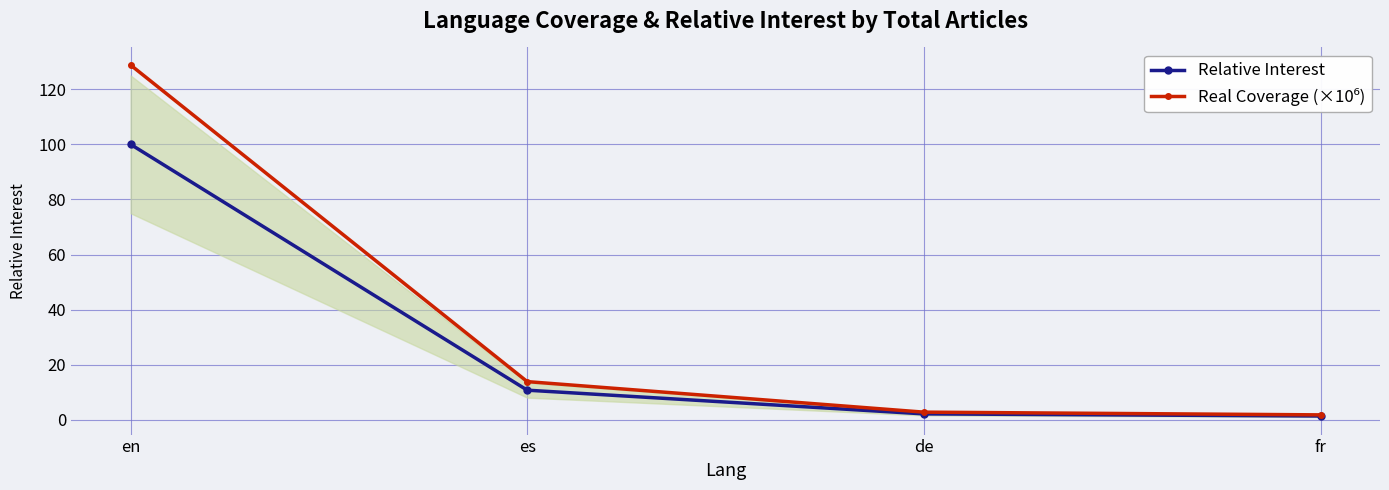

What is the value of the Real Coverage (×10⁶) point at the 4th from the left?

1.8